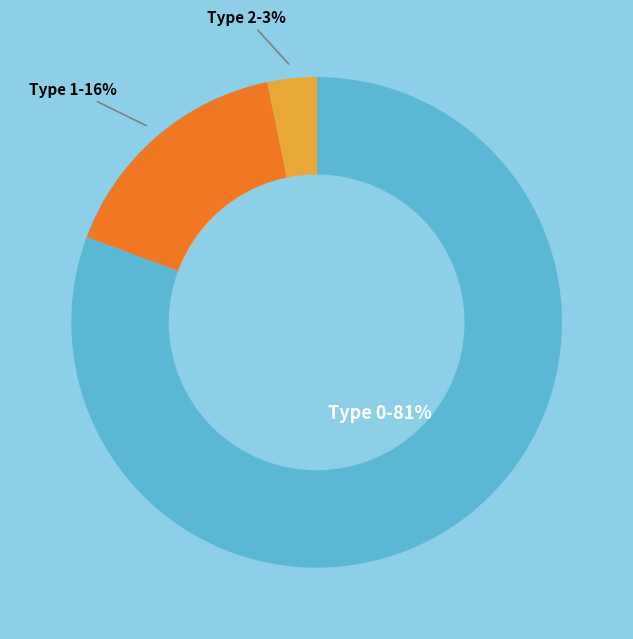

Is there any slice that represents more than half of the pie?

Yes